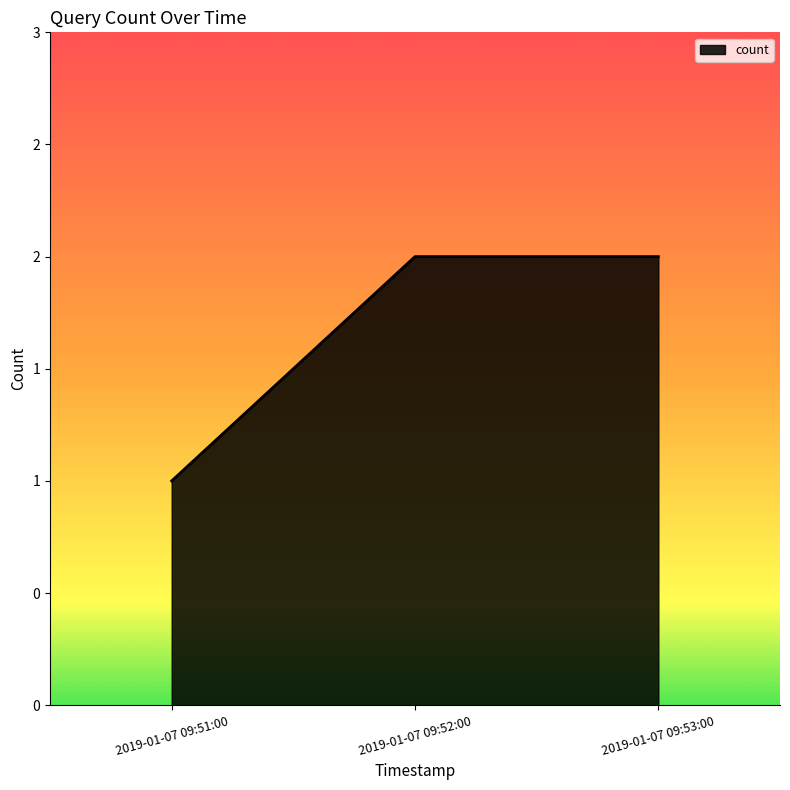

Does the chart have visible grid lines?

No